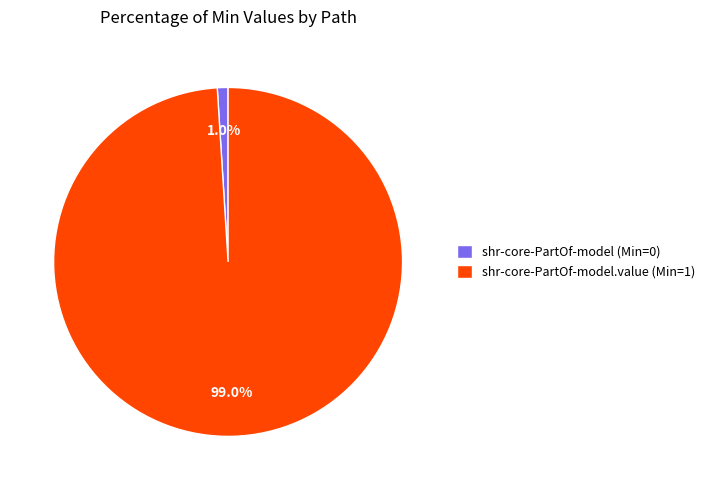

What is the smallest slice in the pie chart?

shr-core-PartOf-model (Min=0)